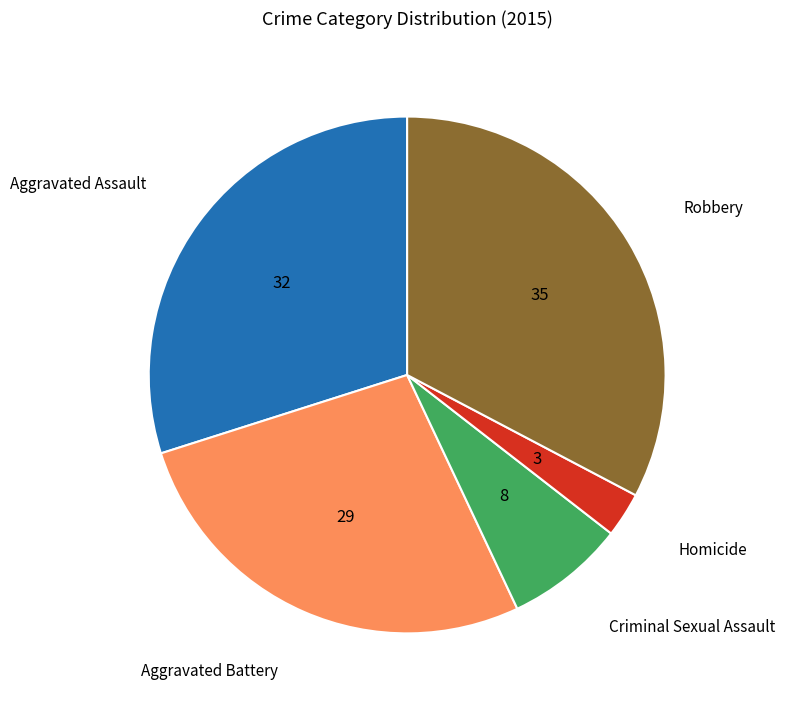

Is there a majority slice in this chart?

No